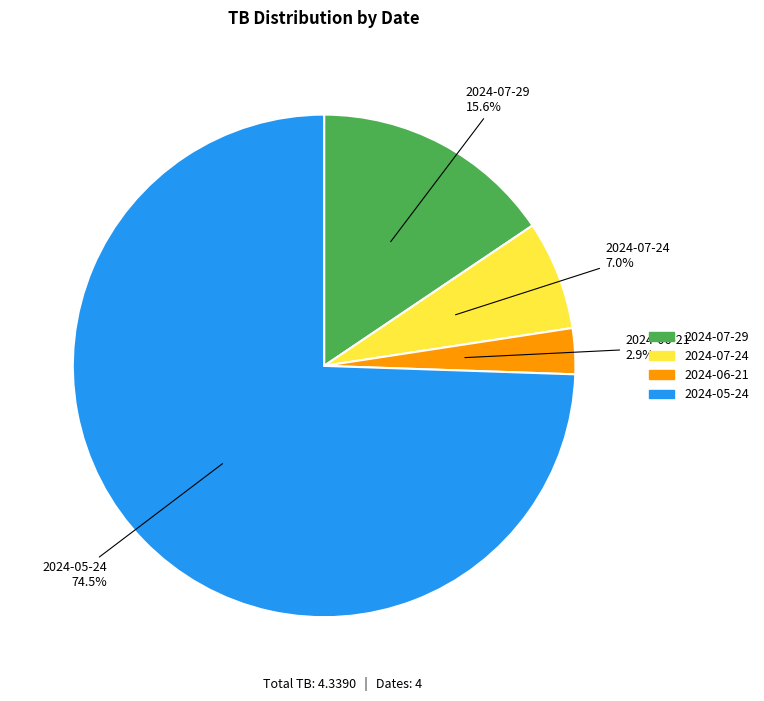

Rank the categories by value from lowest to highest.

2024-06-21, 2024-07-24, 2024-07-29, 2024-05-24